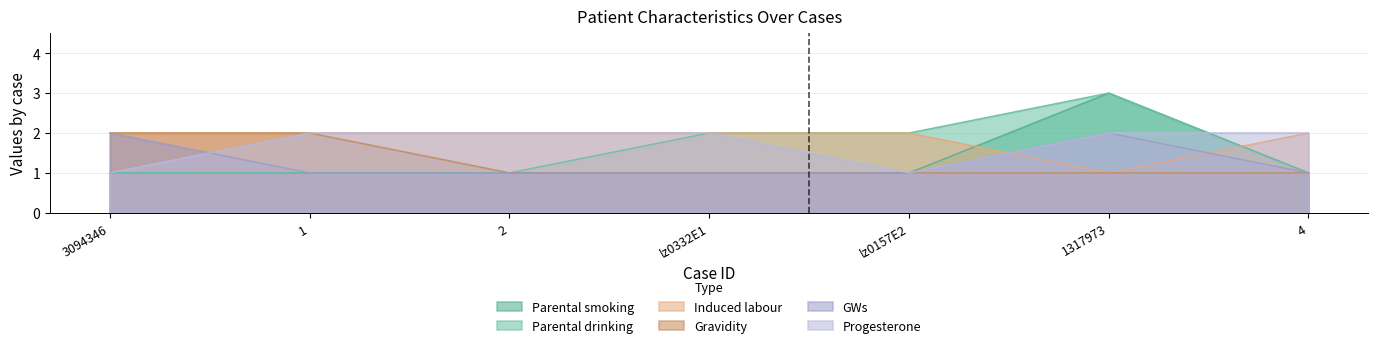

Between lz0157E2 and 4, which series saw the biggest shift?

Parental drinking